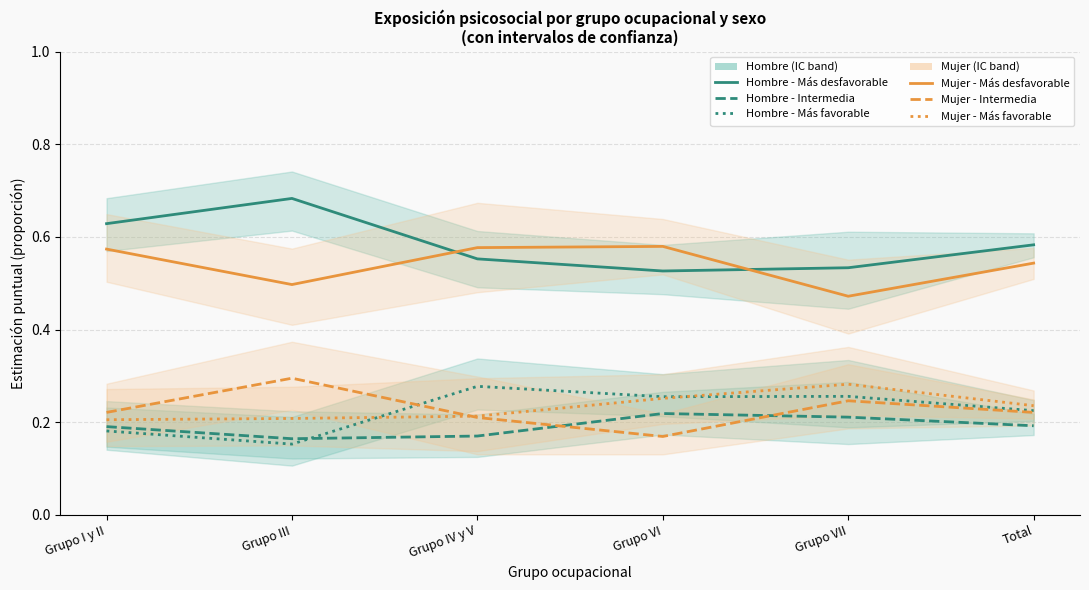

Reading left to right, what are all the values shown in this chart?

Hombre - Más desfavorable: 0.6	0.7	0.6	0.5	0.5	0.6
Hombre - Intermedia: 0.2	0.2	0.2	0.2	0.2	0.2
Hombre - Más favorable: 0.2	0.2	0.3	0.3	0.3	0.2
Mujer - Más desfavorable: 0.6	0.5	0.6	0.6	0.5	0.5
Mujer - Intermedia: 0.2	0.3	0.2	0.2	0.2	0.2
Mujer - Más favorable: 0.2	0.2	0.2	0.3	0.3	0.2